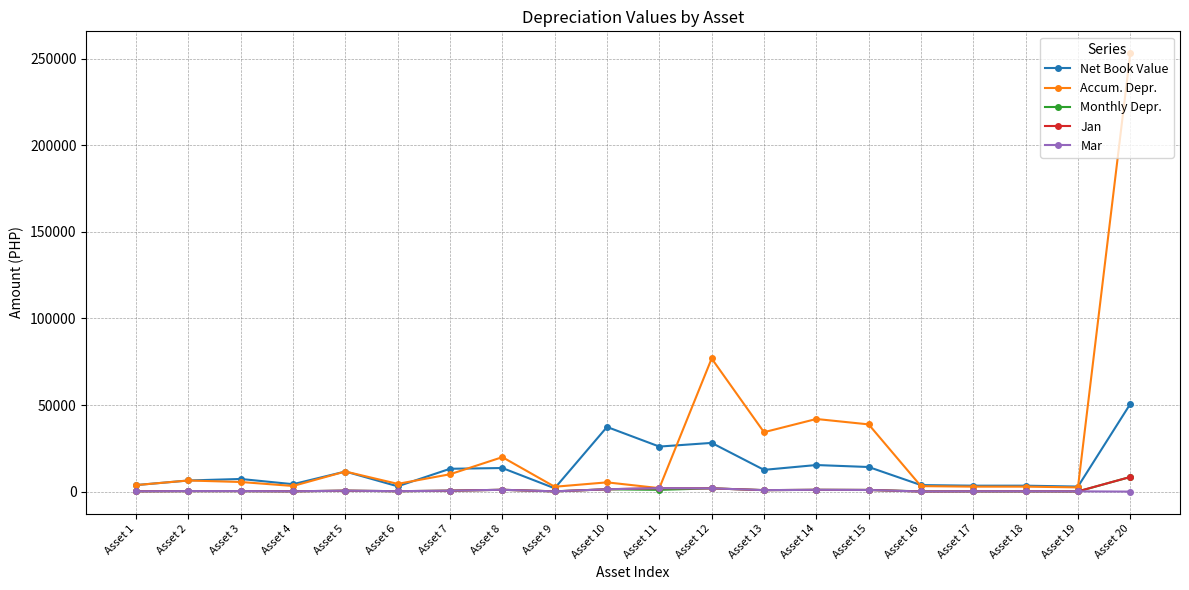

At which label does Jan reach its peak?

Asset 20